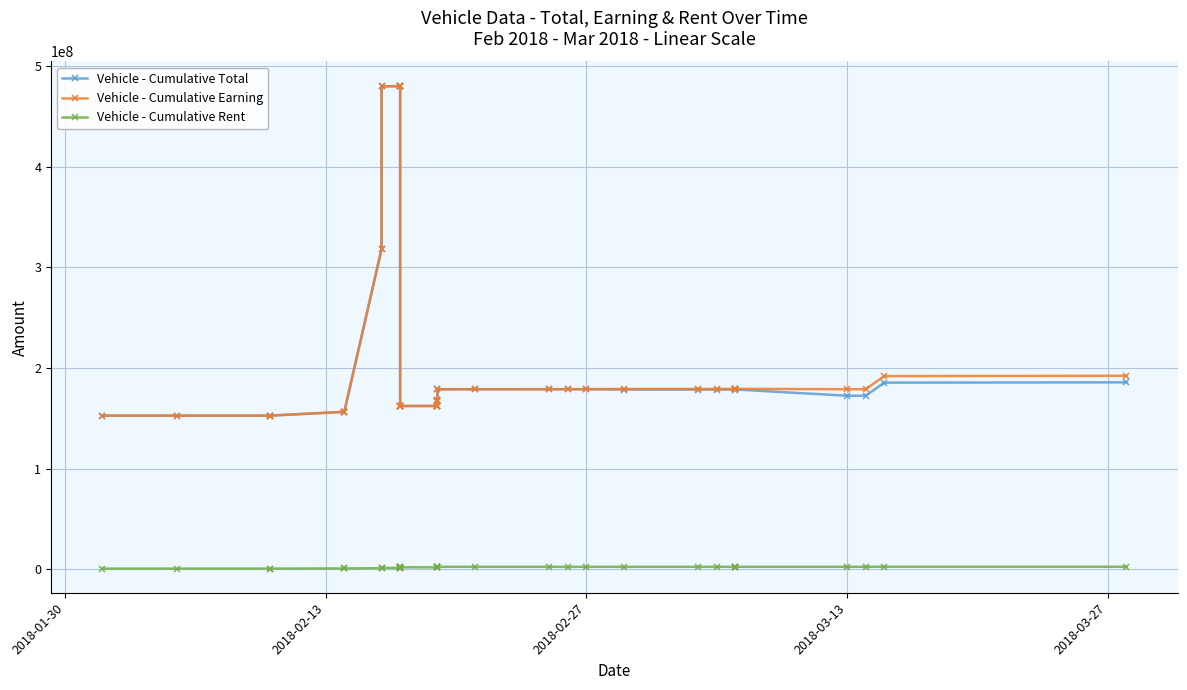

Which series has the largest range (max minus min)?

Vehicle - Cumulative Earning